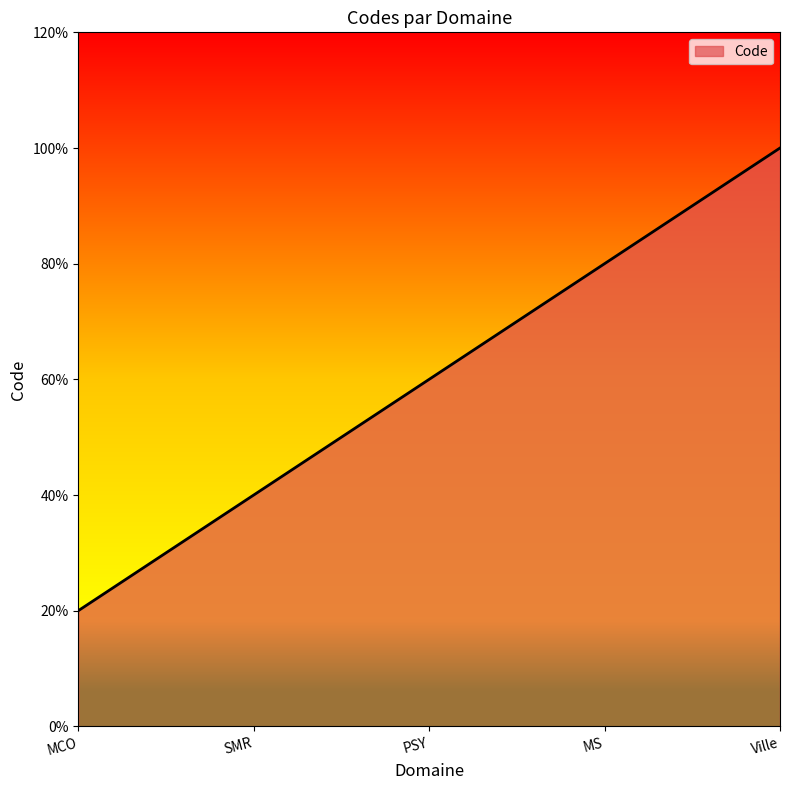

List the labels in order of value, largest first.

Ville, MS, PSY, SMR, MCO